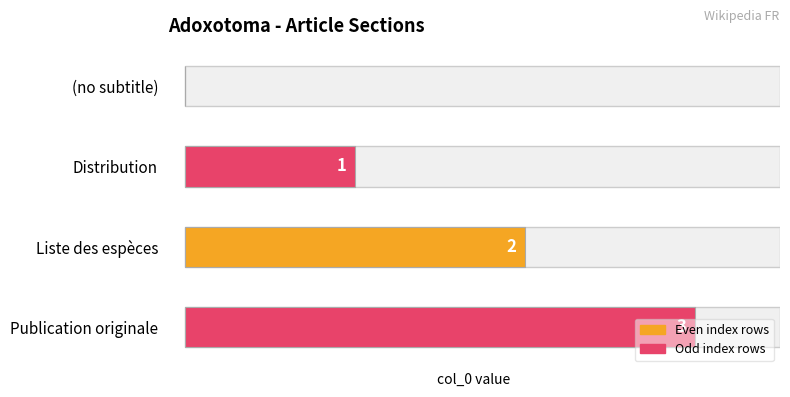

Reading left to right, transcribe all the data shown in this chart.

0	1	2	3